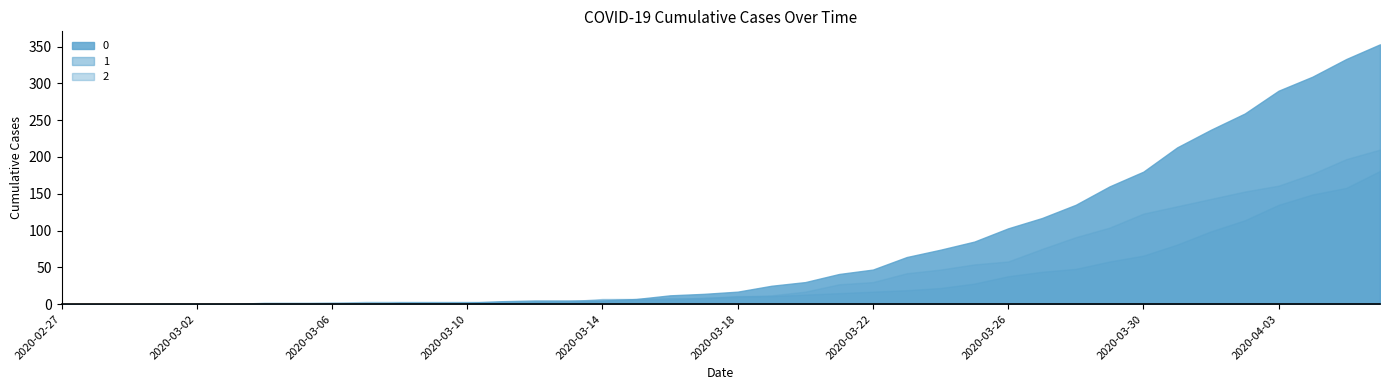

What position from the left is 2020-03-16?

19